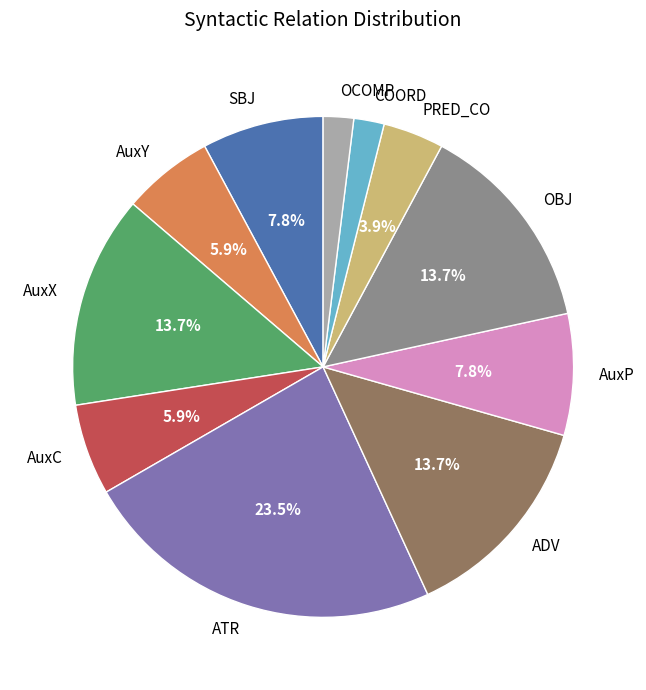

What is the ratio of the value at ADV to the value at AuxC?

2.3